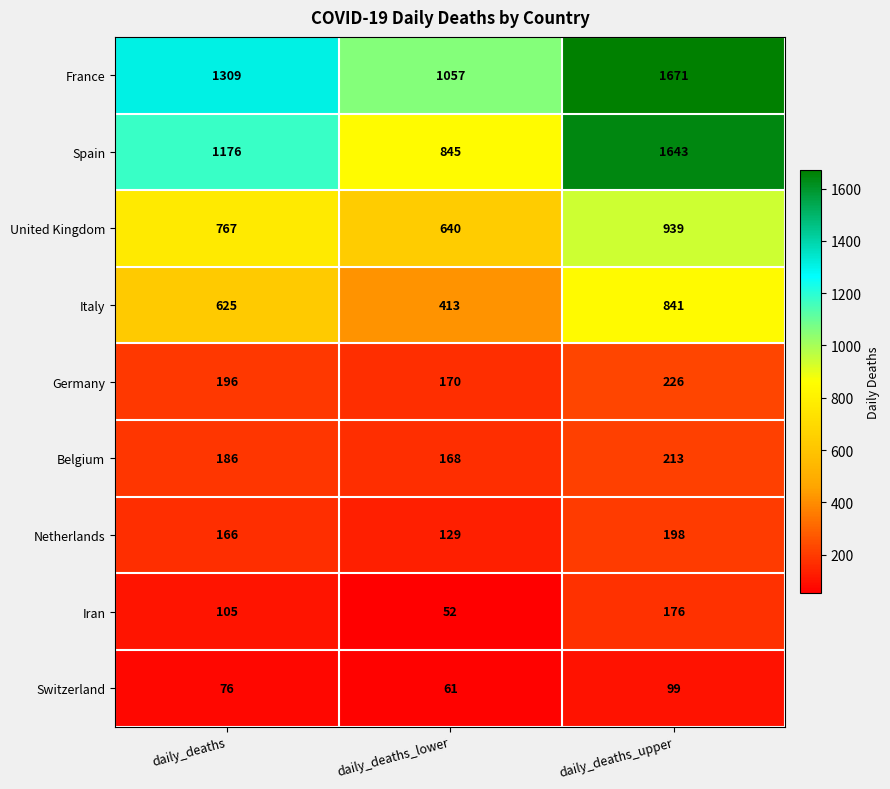

The value of Germany at daily_deaths is 122. True or false?

False